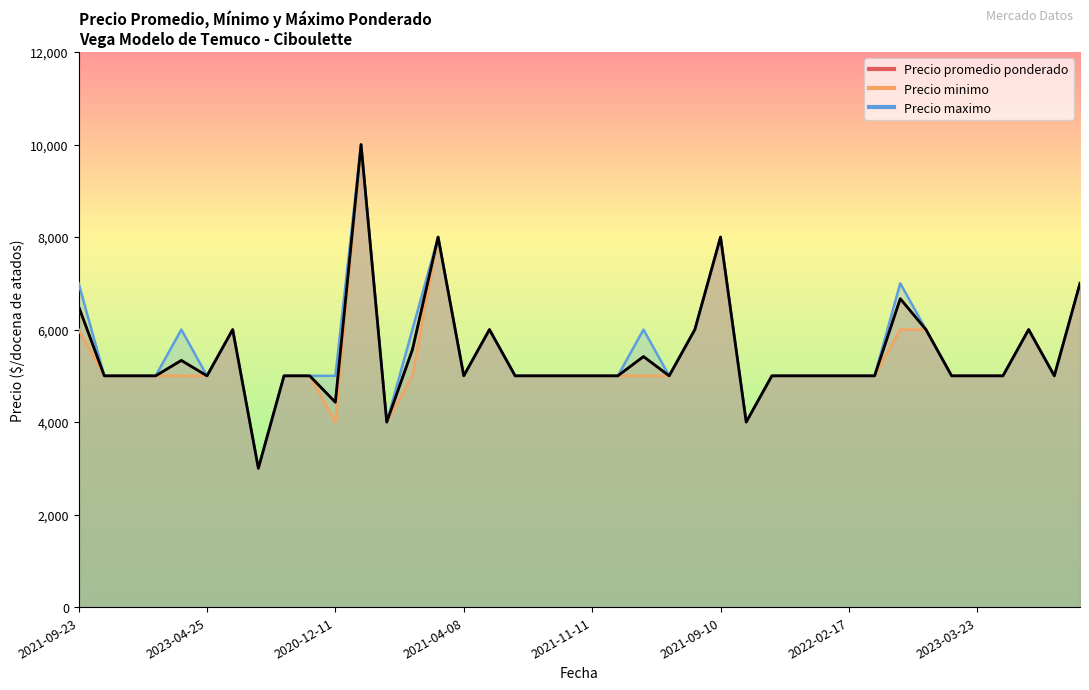

Which category has the lowest value in the Precio maximo series?

2021-07-12